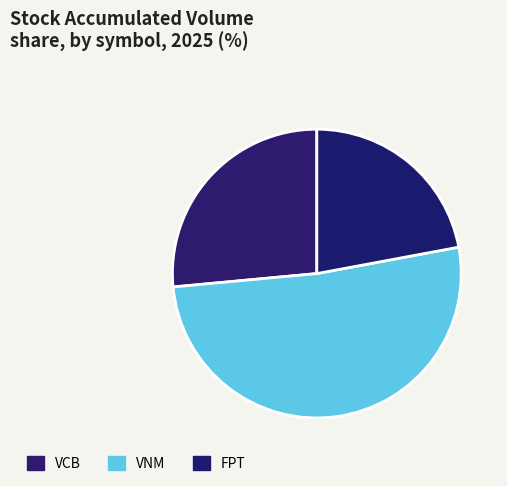

Is there a majority slice in this chart?

Yes